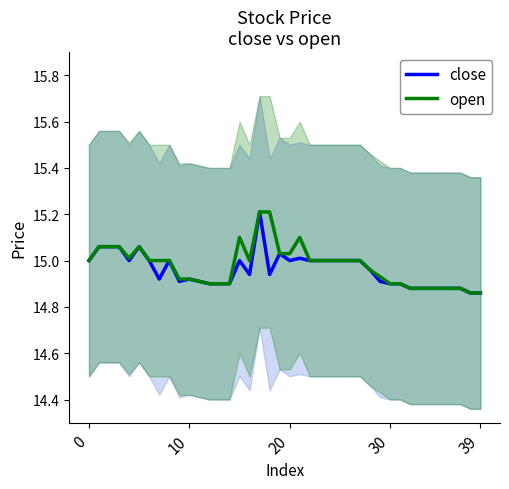

Is the value of close at 15 greater than the value of open at 12?

Yes